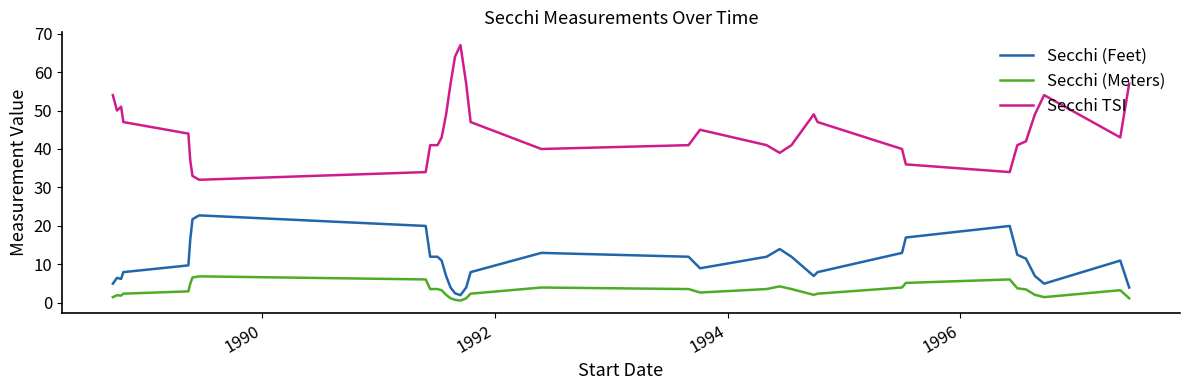

True or false: Secchi TSI and Secchi (Meters) cross at least once.

False